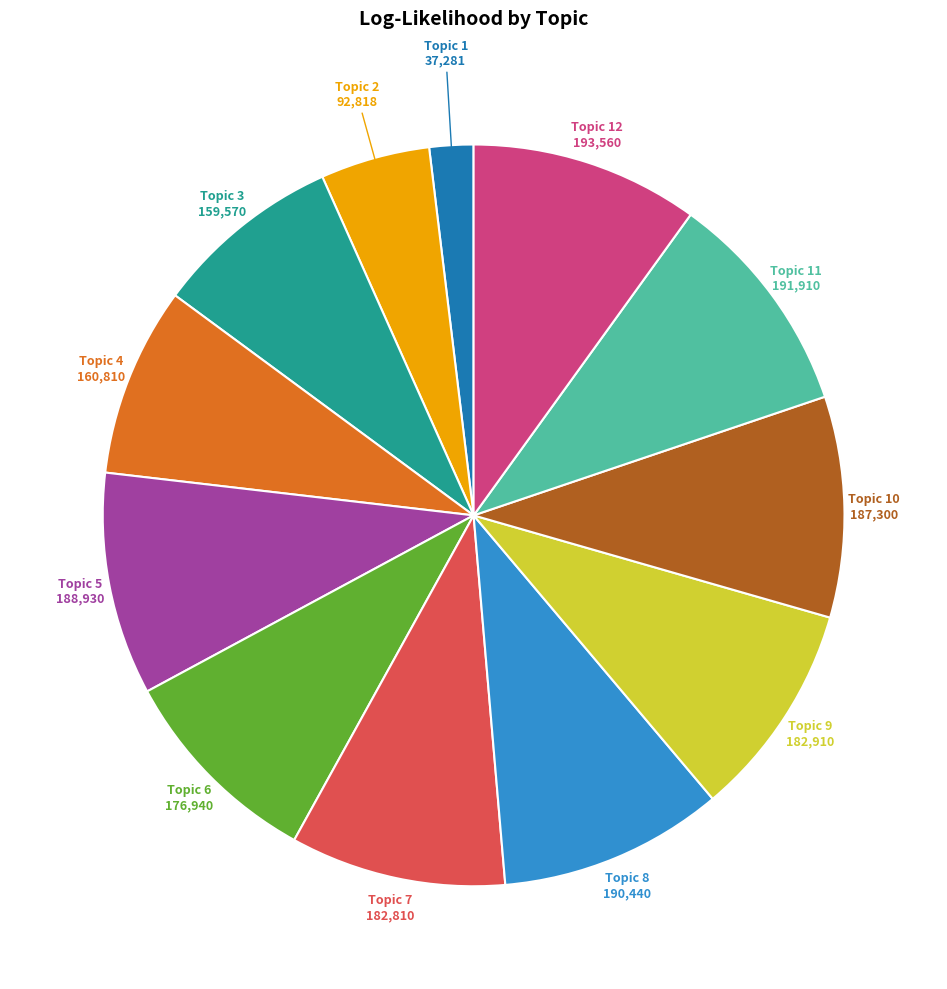

Is there any slice that represents more than half of the pie?

No